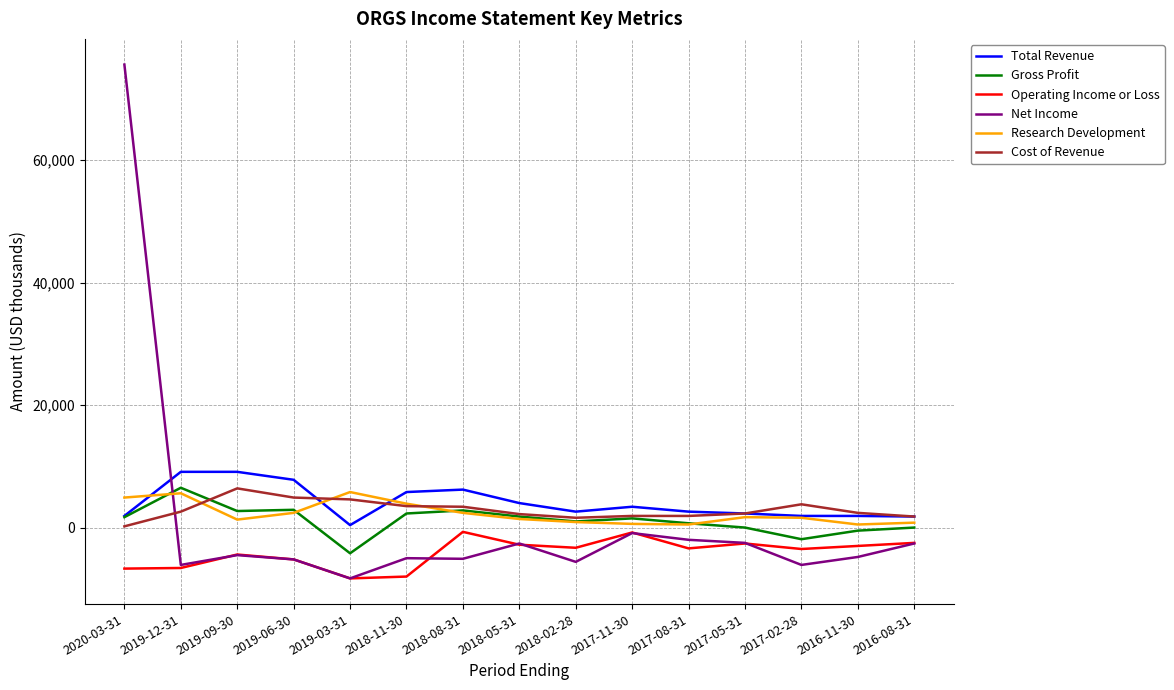

What is the smallest value displayed?

-8300